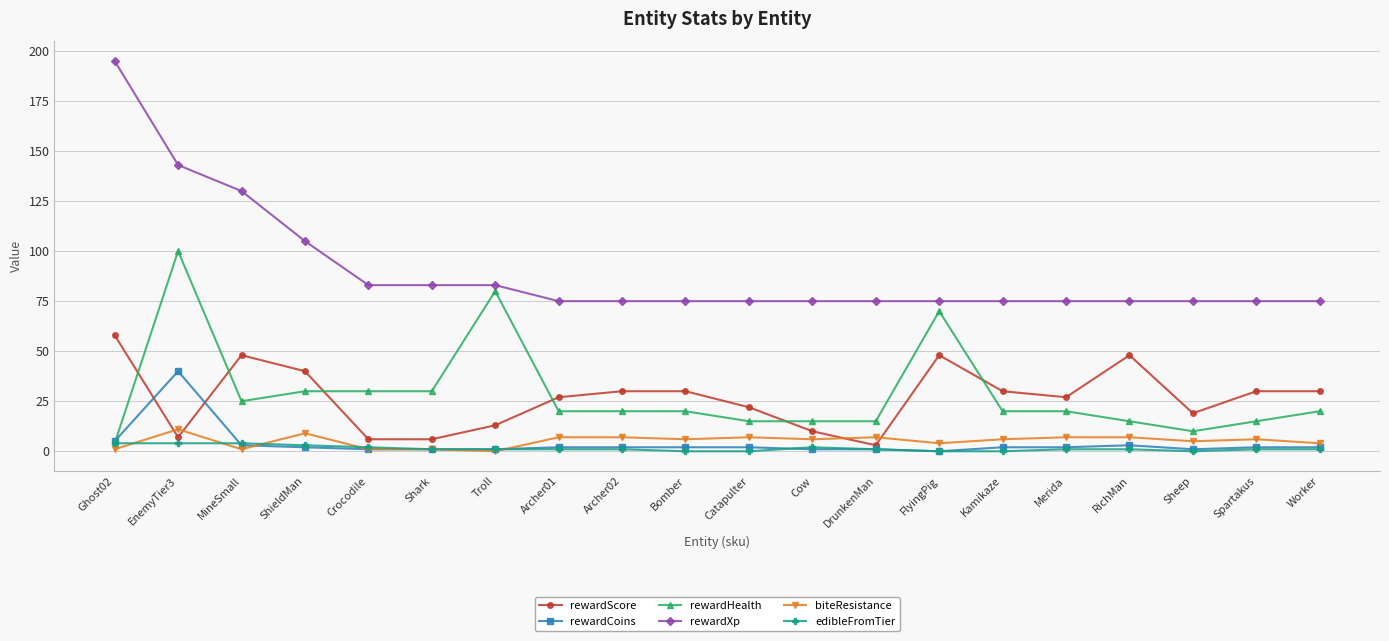

Is the value of rewardScore at RichMan greater than the value of rewardHealth at Kamikaze?

Yes